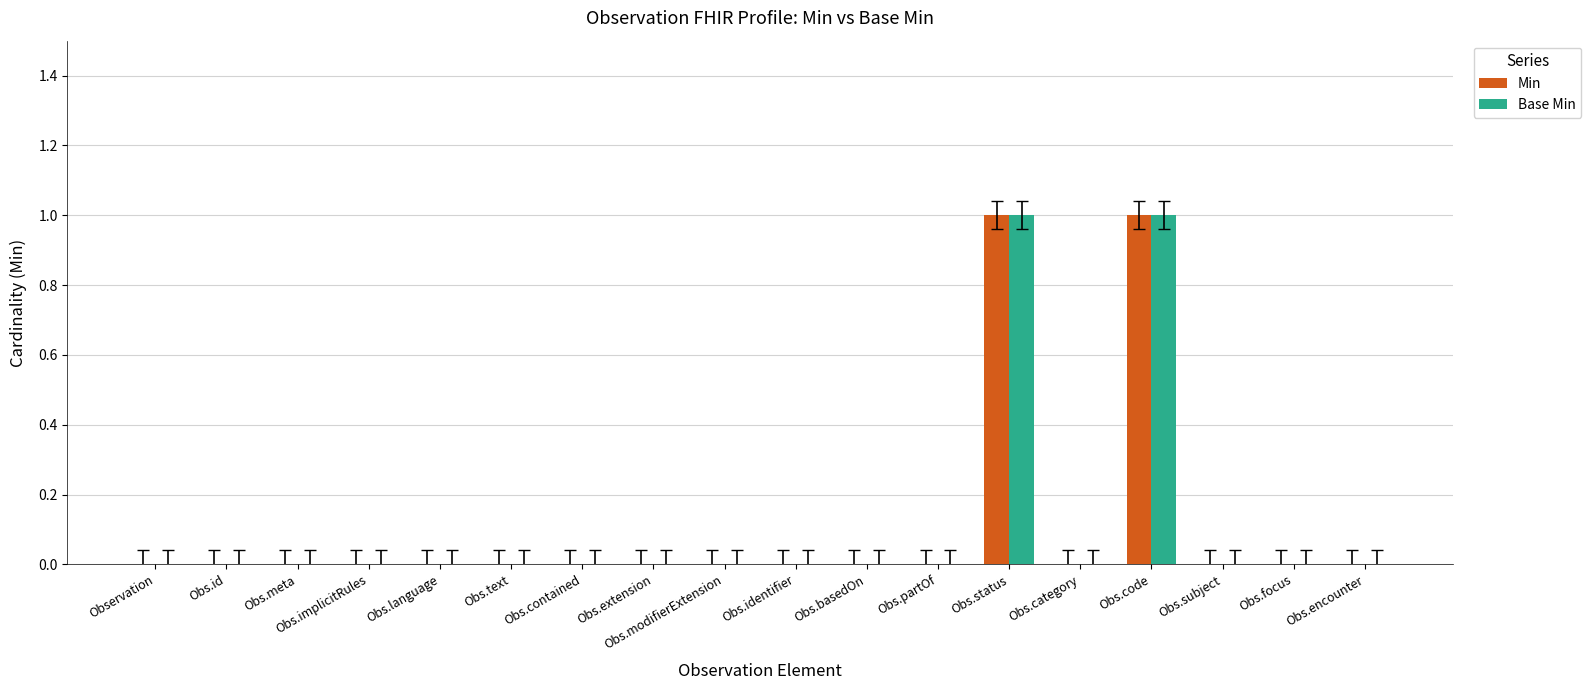

True or false: Min has a value of 0 at Observation.

True